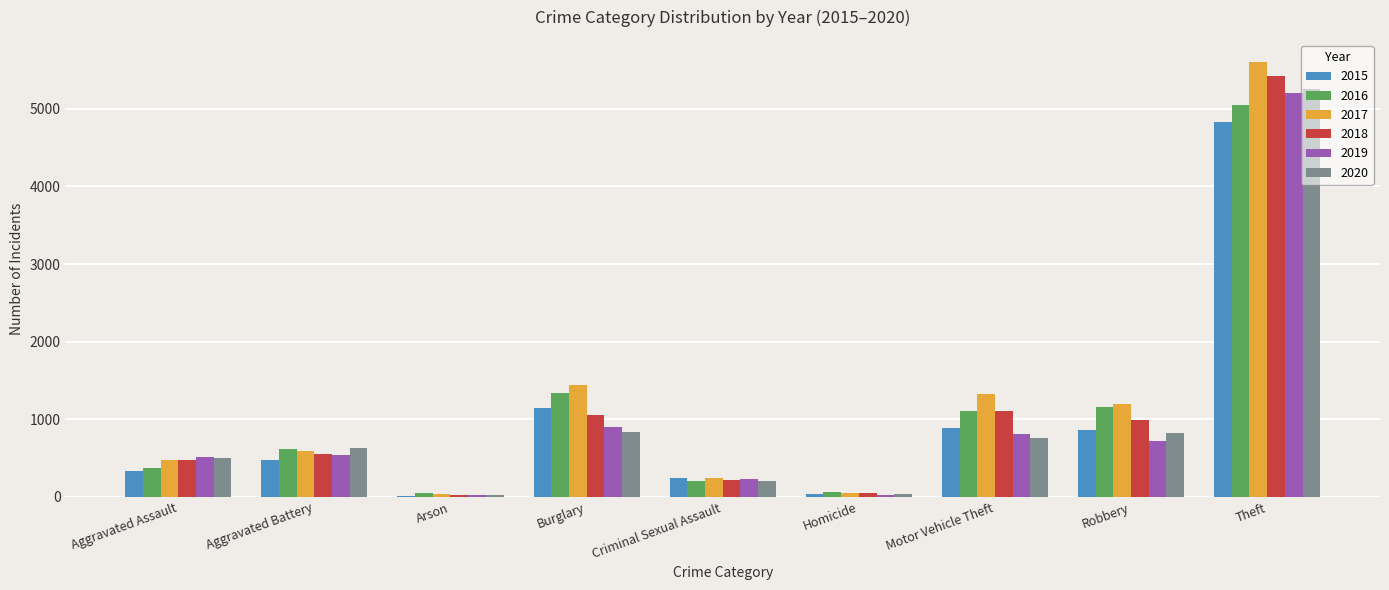

At which label does 2016 reach its peak?

Theft